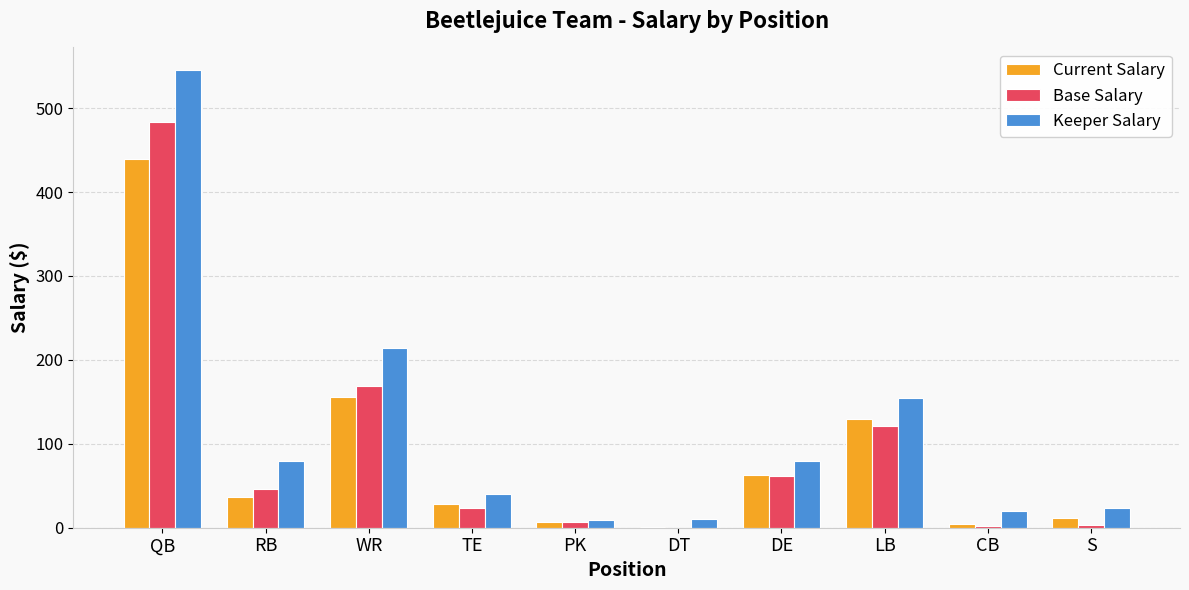

Which label corresponds to the largest value in the chart?

QB